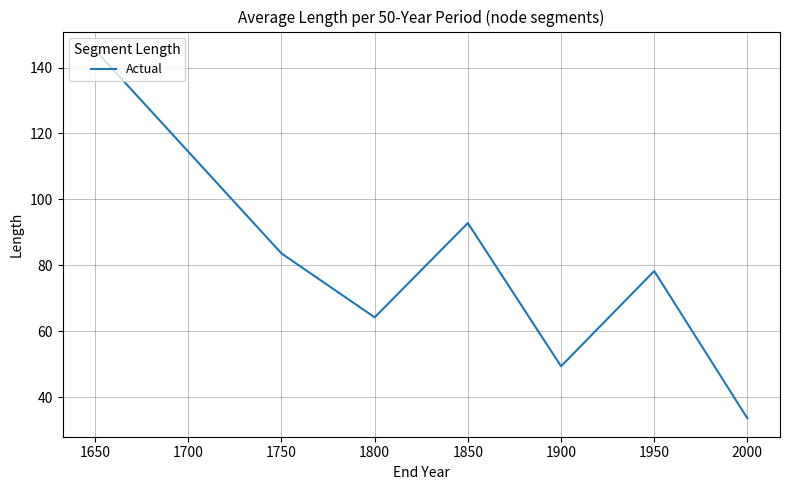

Reading left to right, what are all the values shown in this chart?

145.3	83.6	64.2	92.8	49.3	78.2	33.5